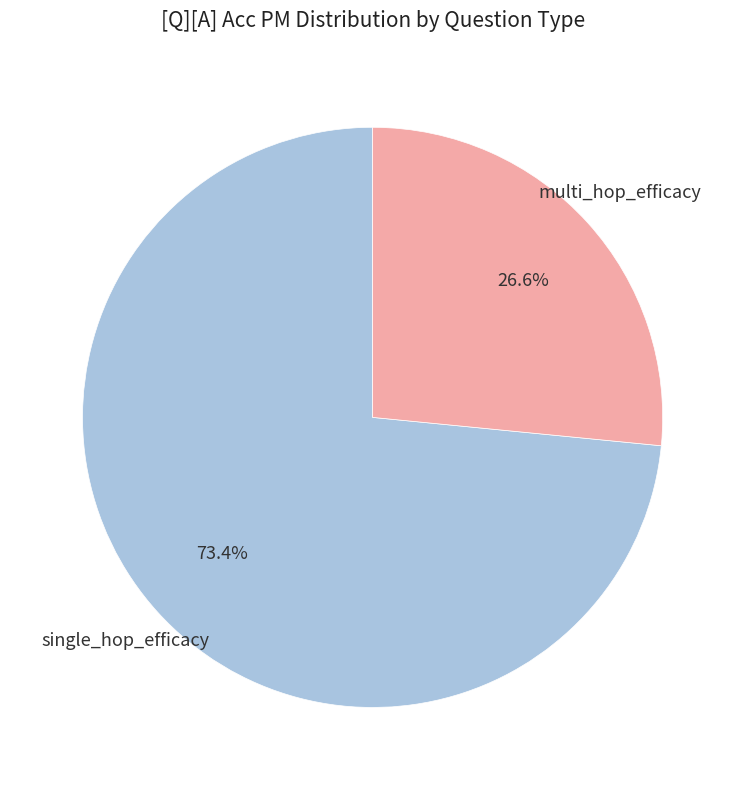

Count the number of slices in the pie.

2